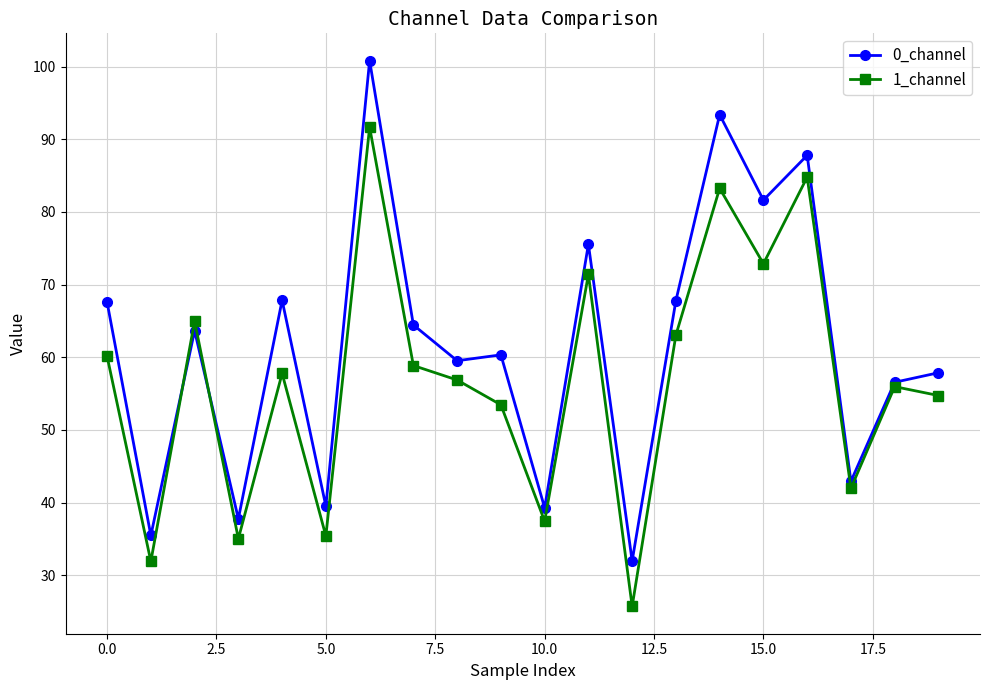

List the series in order of their peak value, lowest first.

1_channel, 0_channel